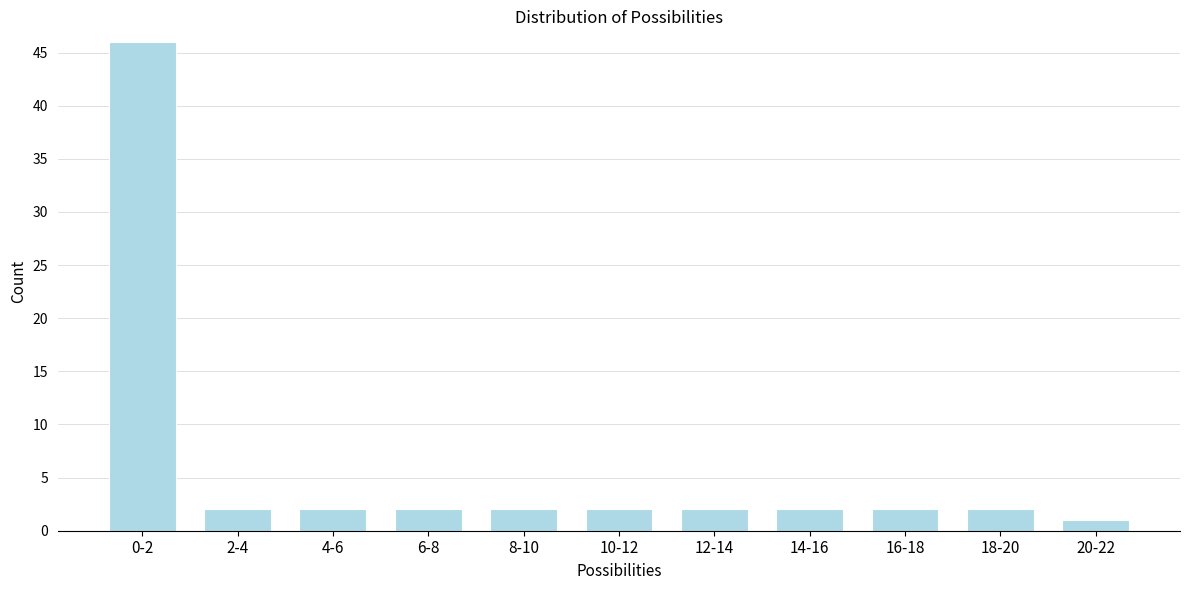

Reading left to right, extract all data points from this chart.

0-2=46	2-4=2	4-6=2	6-8=2	8-10=2	10-12=2	12-14=2	14-16=2	16-18=2	18-20=2	20-22=1